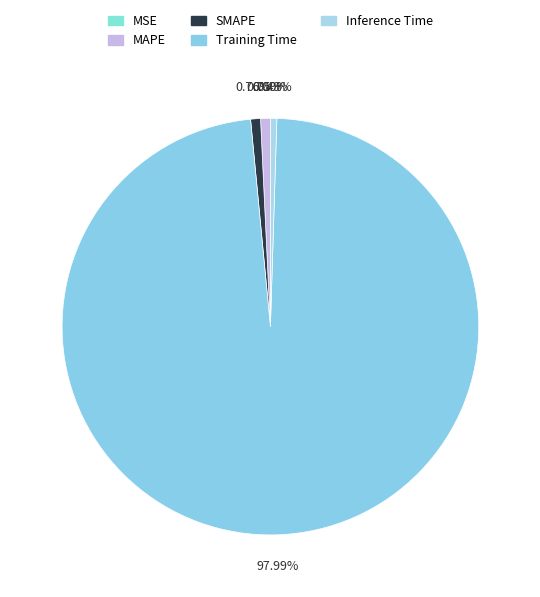

To the nearest percent, what percentage of the pie is MAPE?

1%